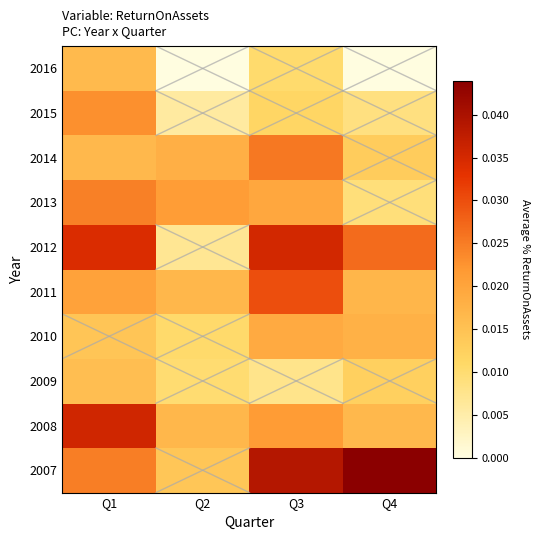

At which category is the sum across all series the highest?

Q1